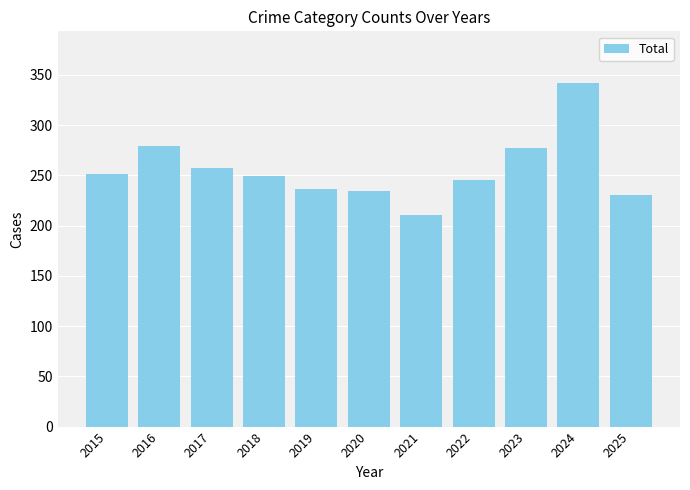

Count the number of data series in this chart.

1